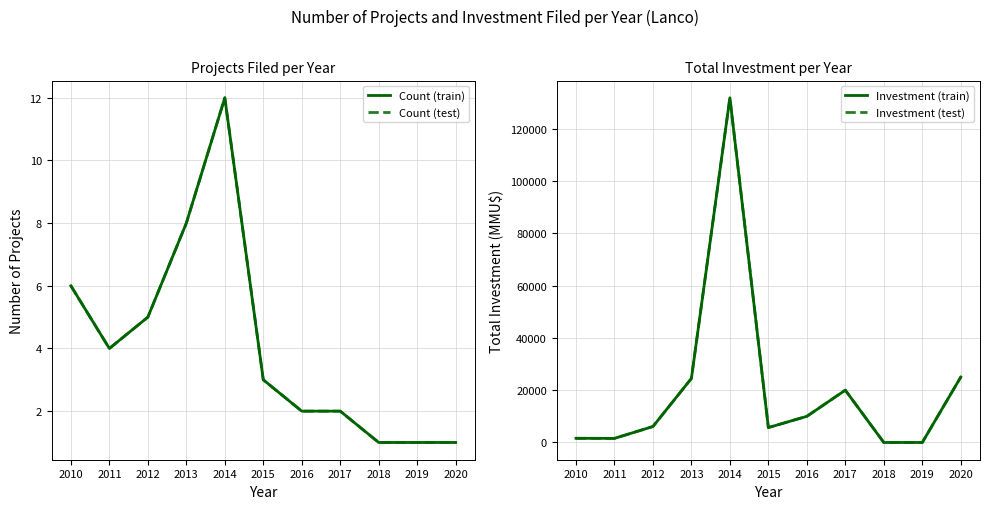

At which label is Investment (test) closest to 65880?

2020